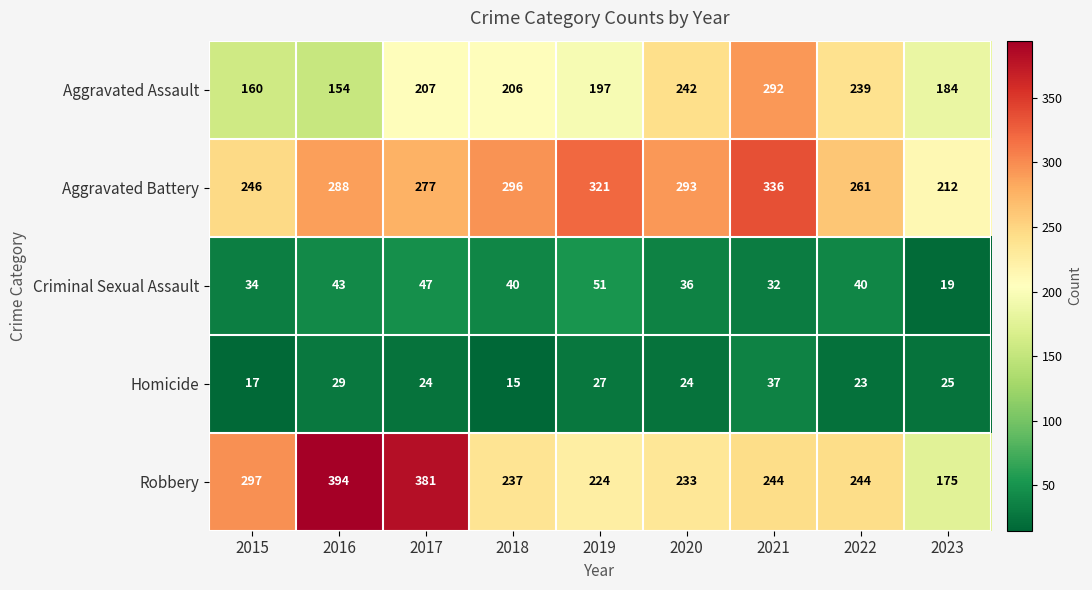

Which series has the largest range (max minus min)?

Robbery